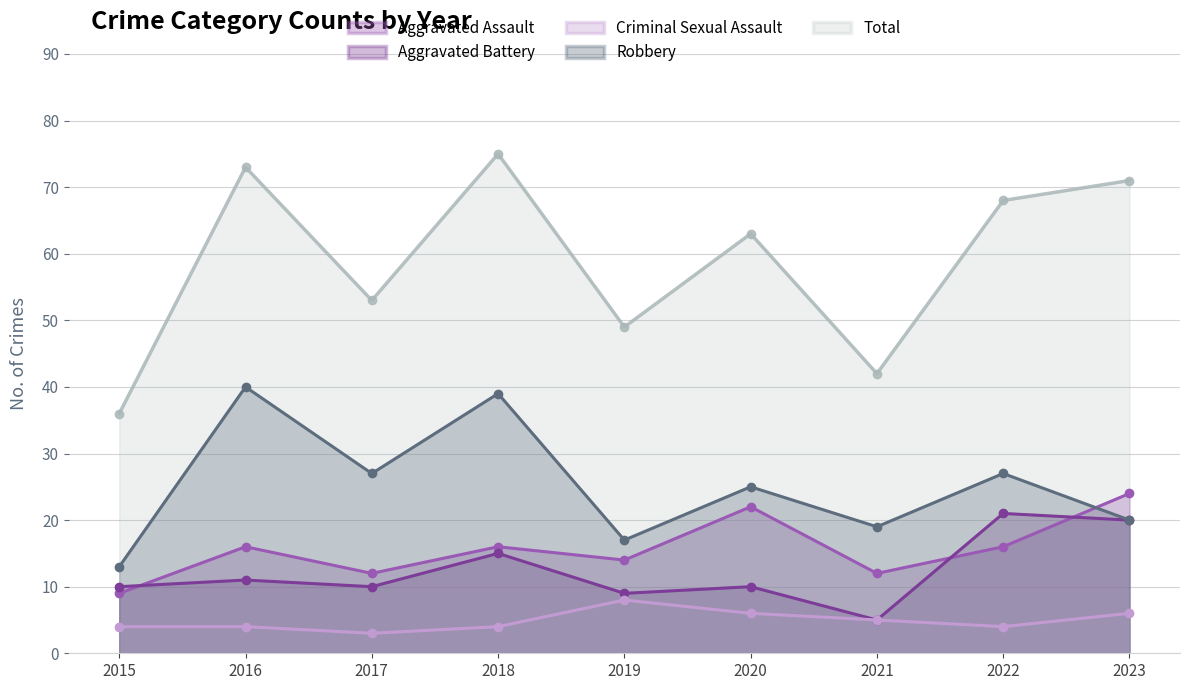

What are all the series names shown in the legend?

Aggravated Assault, Aggravated Battery, Criminal Sexual Assault, Robbery, Total